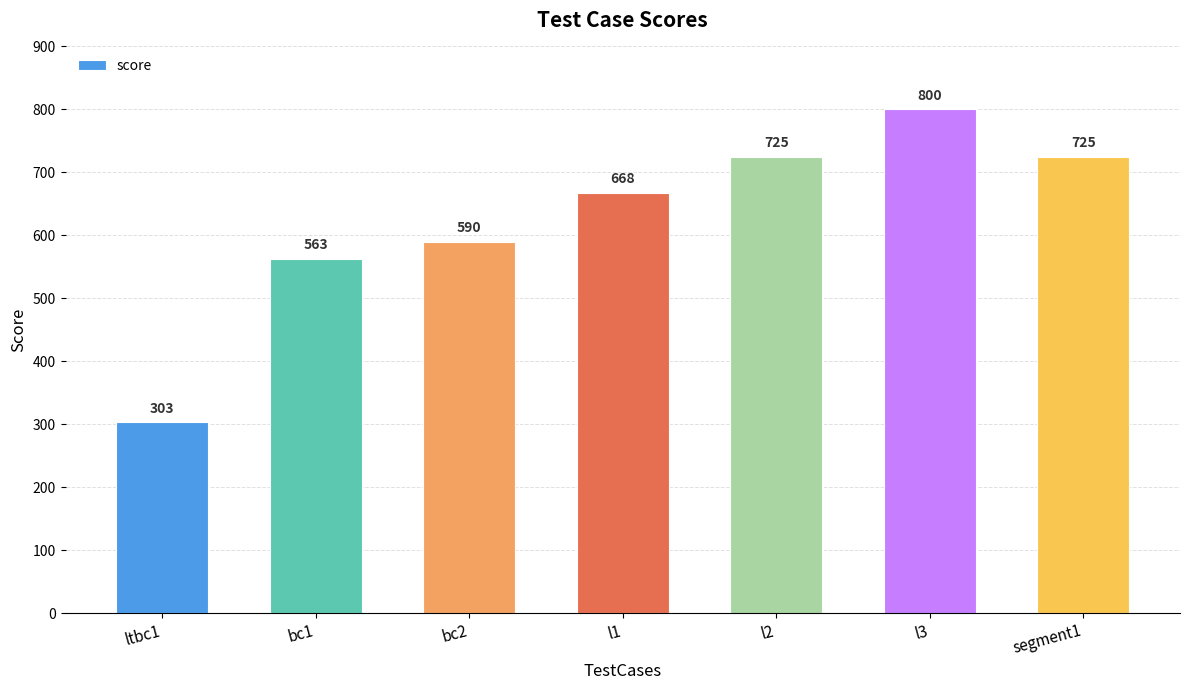

Where is the data nearest to the value 551?

bc1